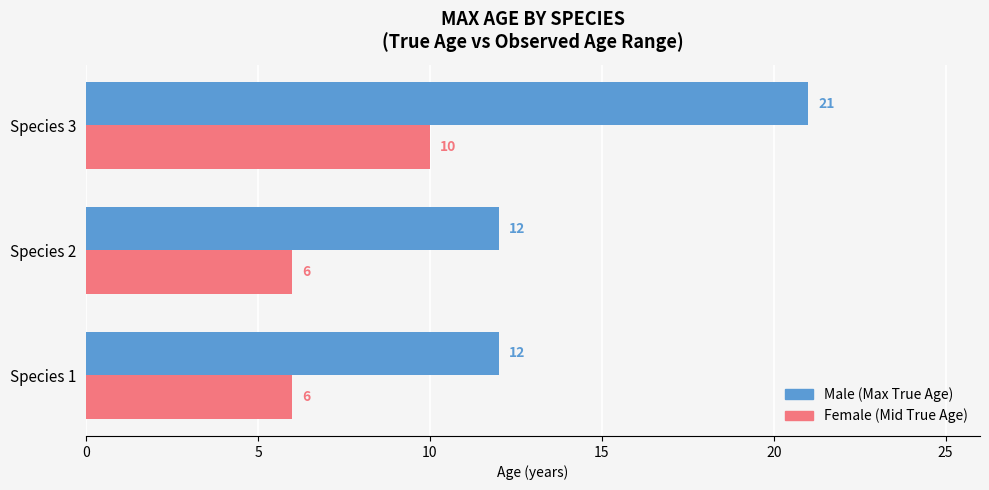

What is the total value across all series at Species 1?

18